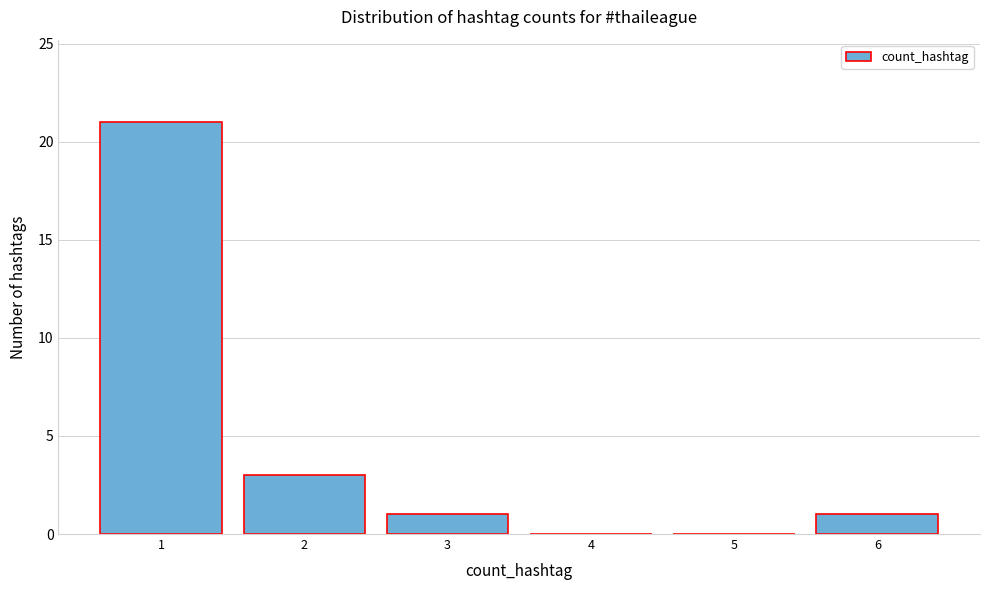

Reading right to left, transcribe all the data shown in this chart.

6=1	5=0	4=0	3=1	2=3	1=21